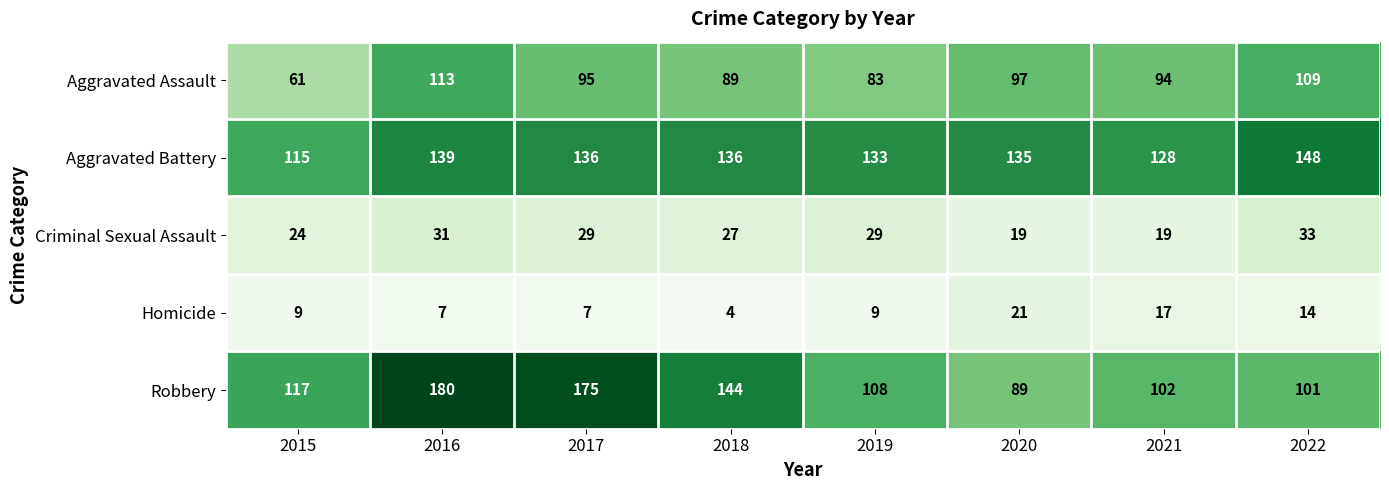

What is the approximate value of Homicide at 2015?

9